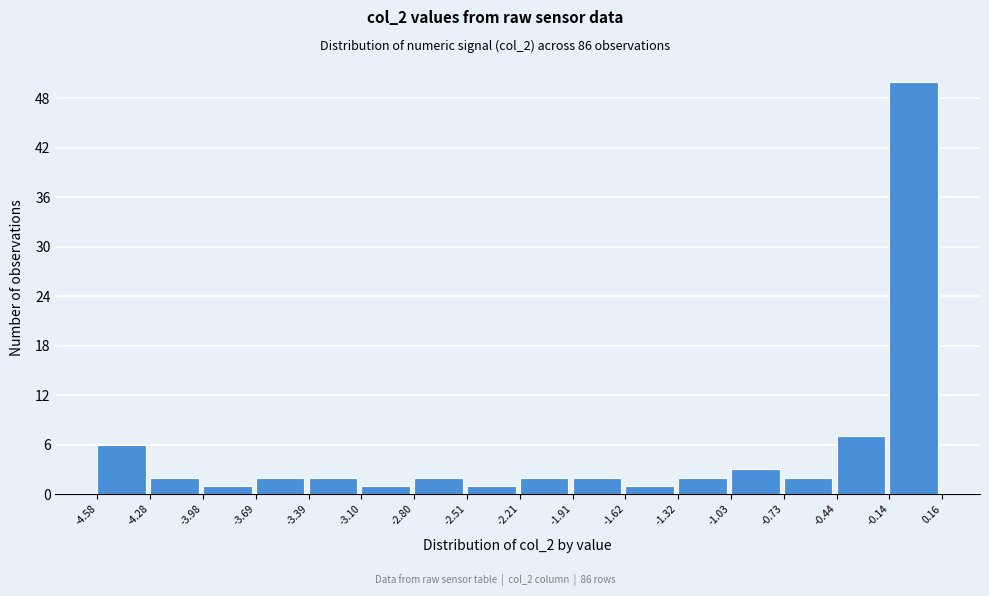

Which range on the x-axis has the tallest bar?

-0.14 to 0.16